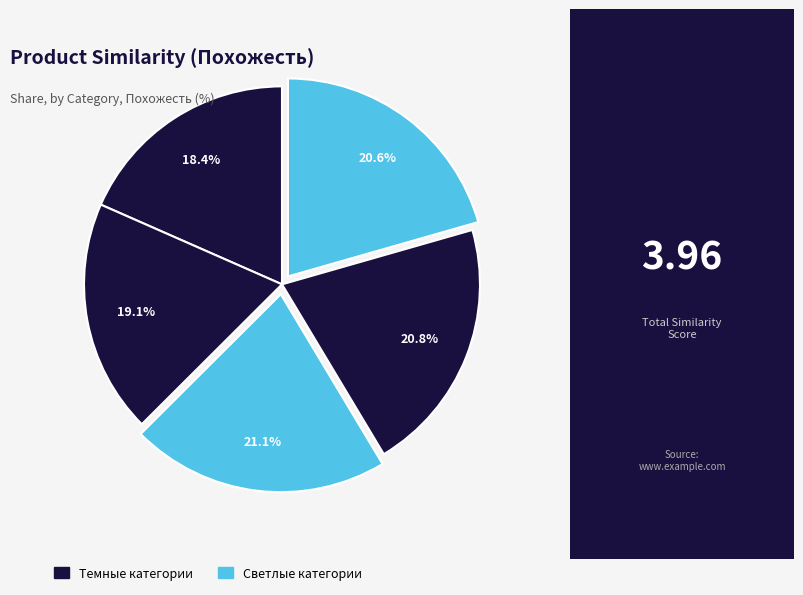

To the nearest percent, what is the difference between the largest and smallest slice percentages?

3%